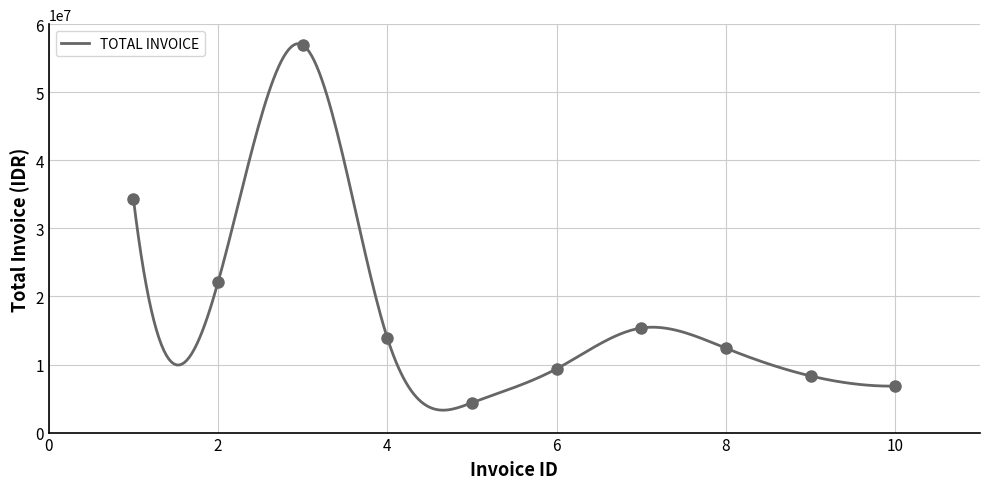

At which category does the data reach its first local valley?

2